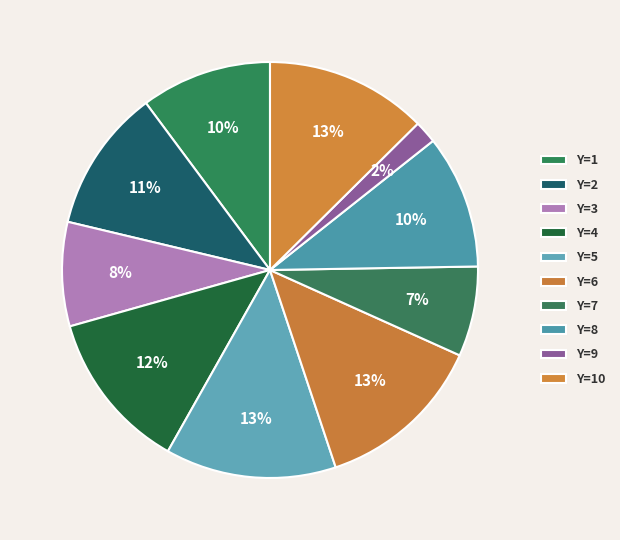

Which category has the smallest portion of the pie?

y=9